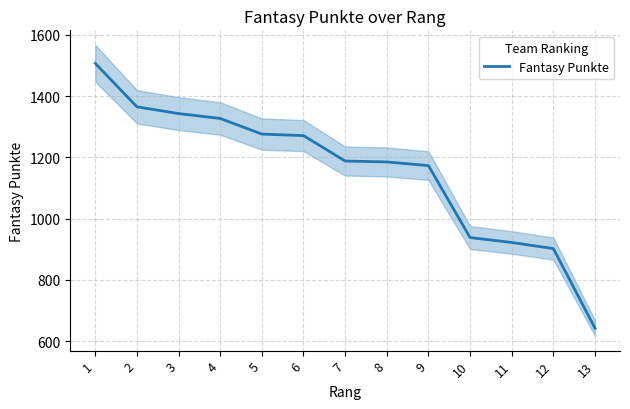

What is the difference between the second highest and minimum values?

723